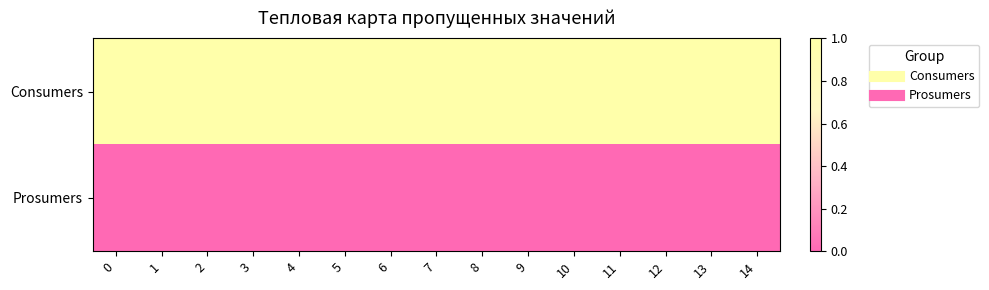

Rank the series by their average value, from lowest to highest.

Prosumers, Consumers